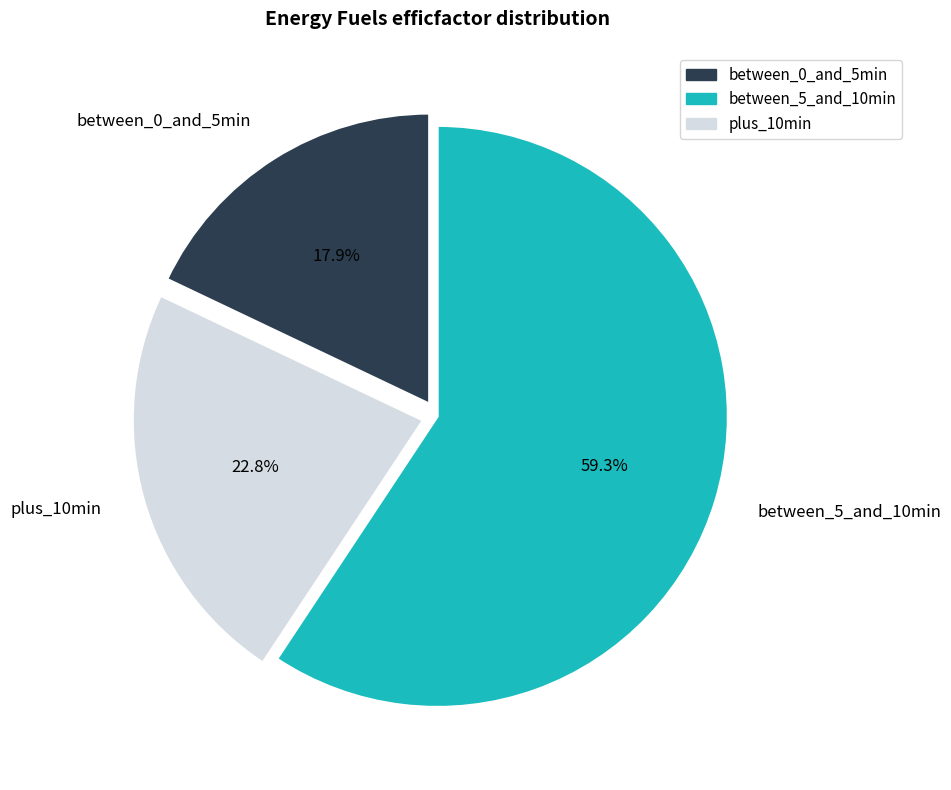

Which category has the smallest portion of the pie?

between_0_and_5min